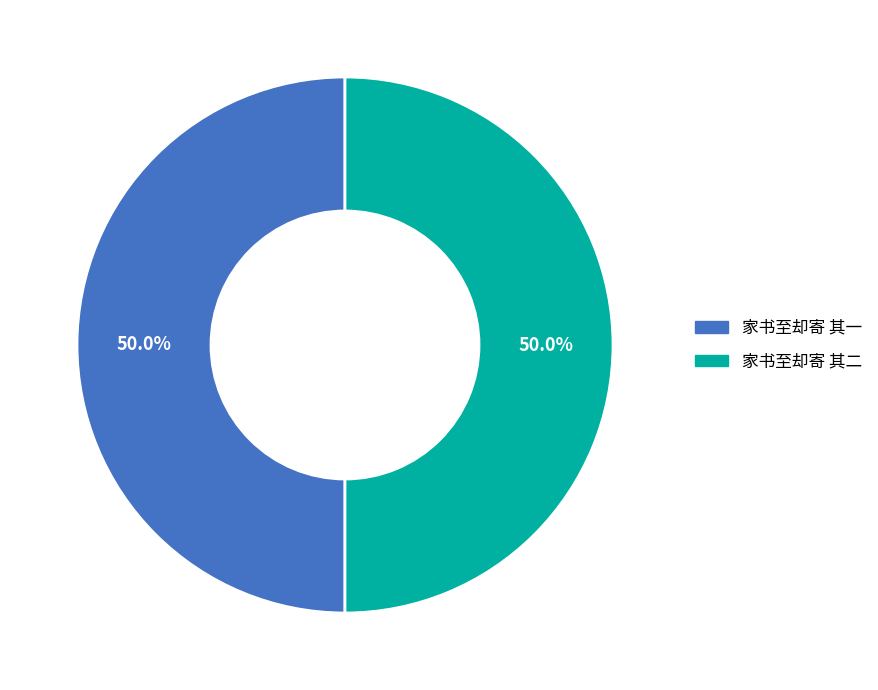

What is the ratio of the value at 家书至却寄 其一 to the value at 家书至却寄 其二?

1.0